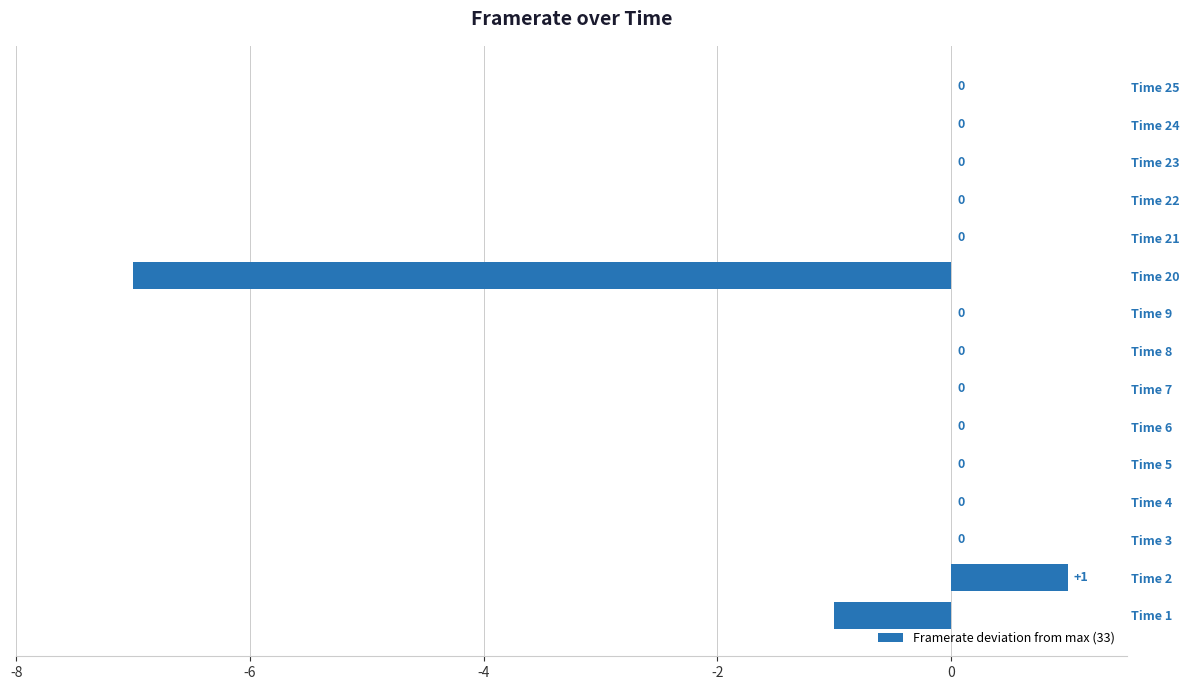

The value at Time 5 is -4. True or false?

False